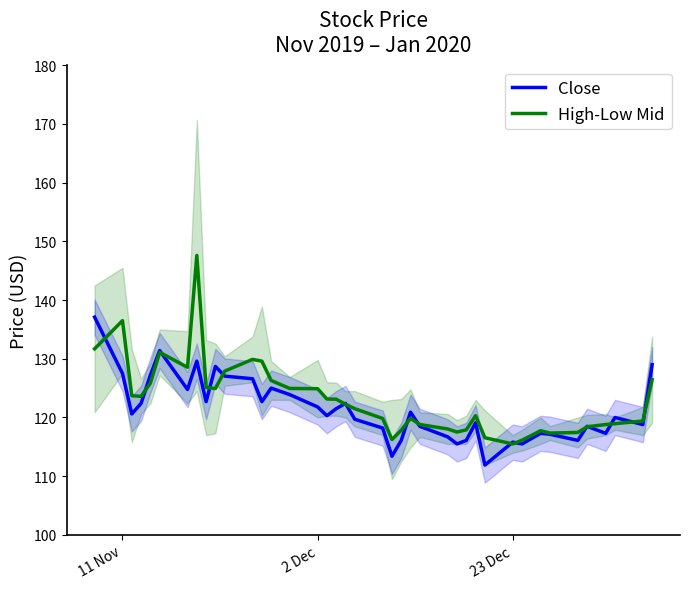

At how many categories does at least one series exceed 116?

39